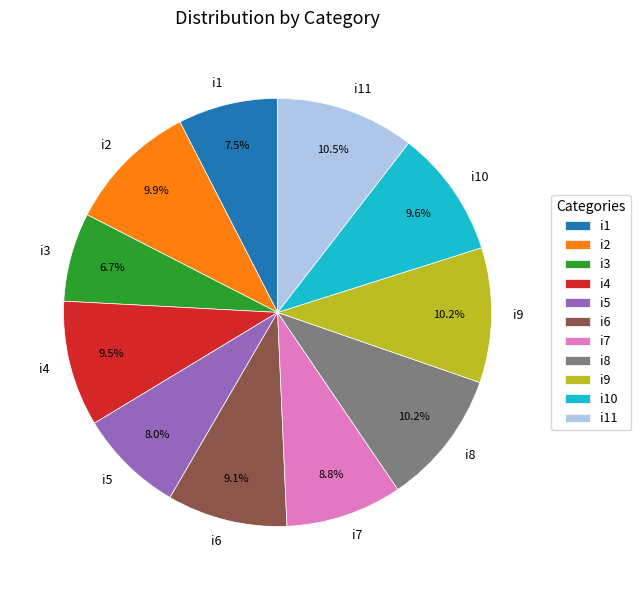

What is the ratio of the value at i3 to the value at i4?

0.7